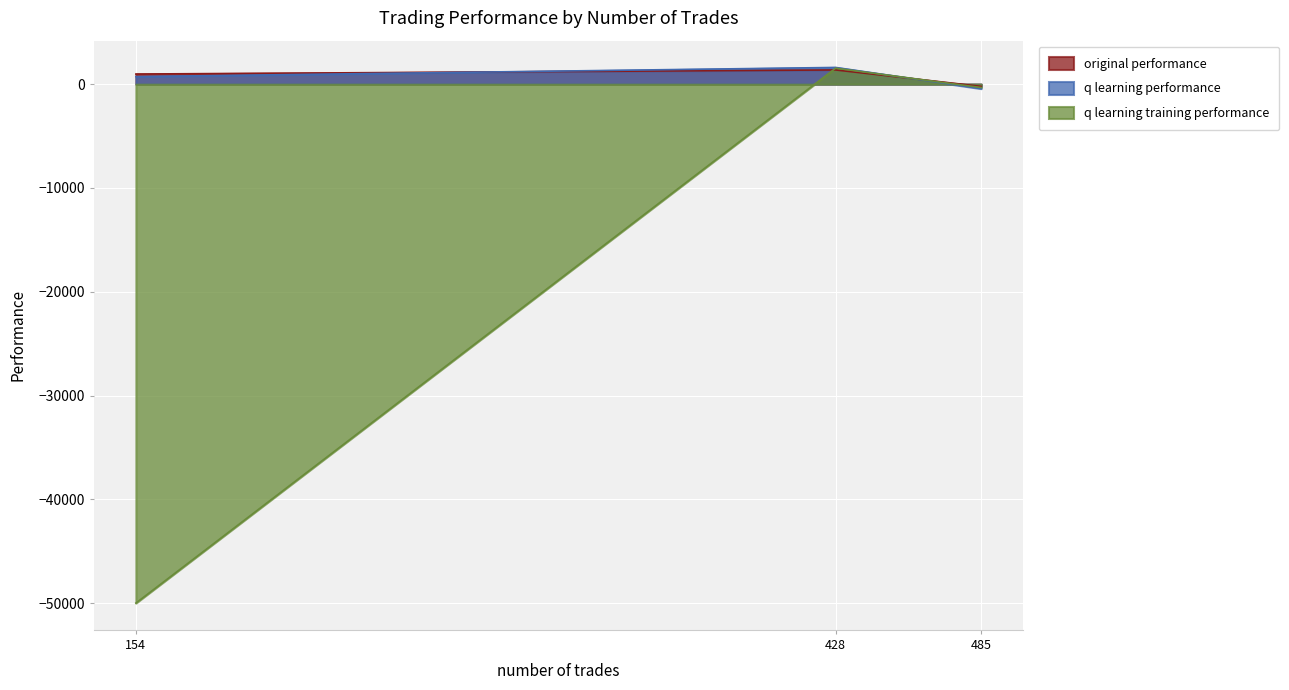

What is the minimum value for q learning performance?

-432.8